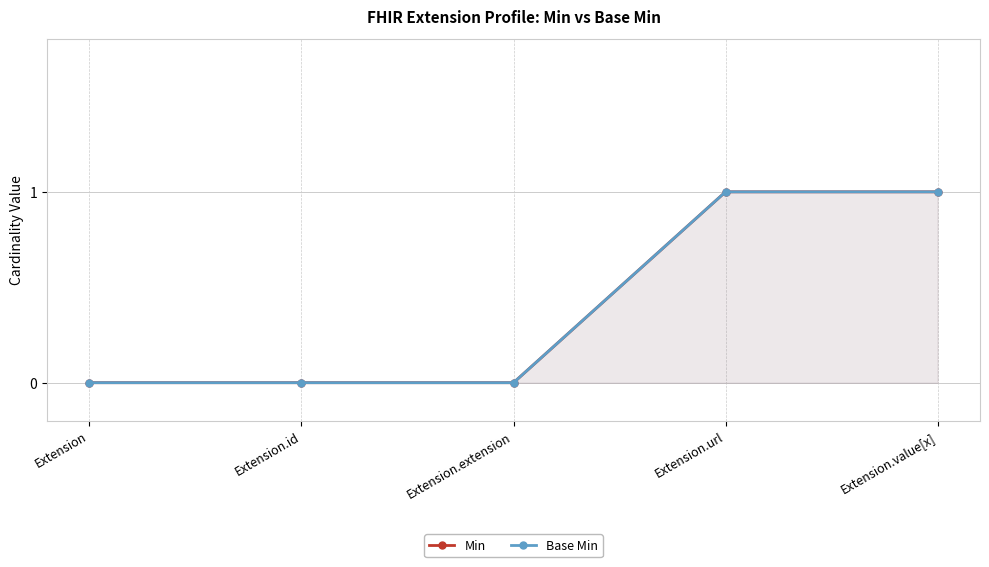

How many values in the Min series exceed 0?

2